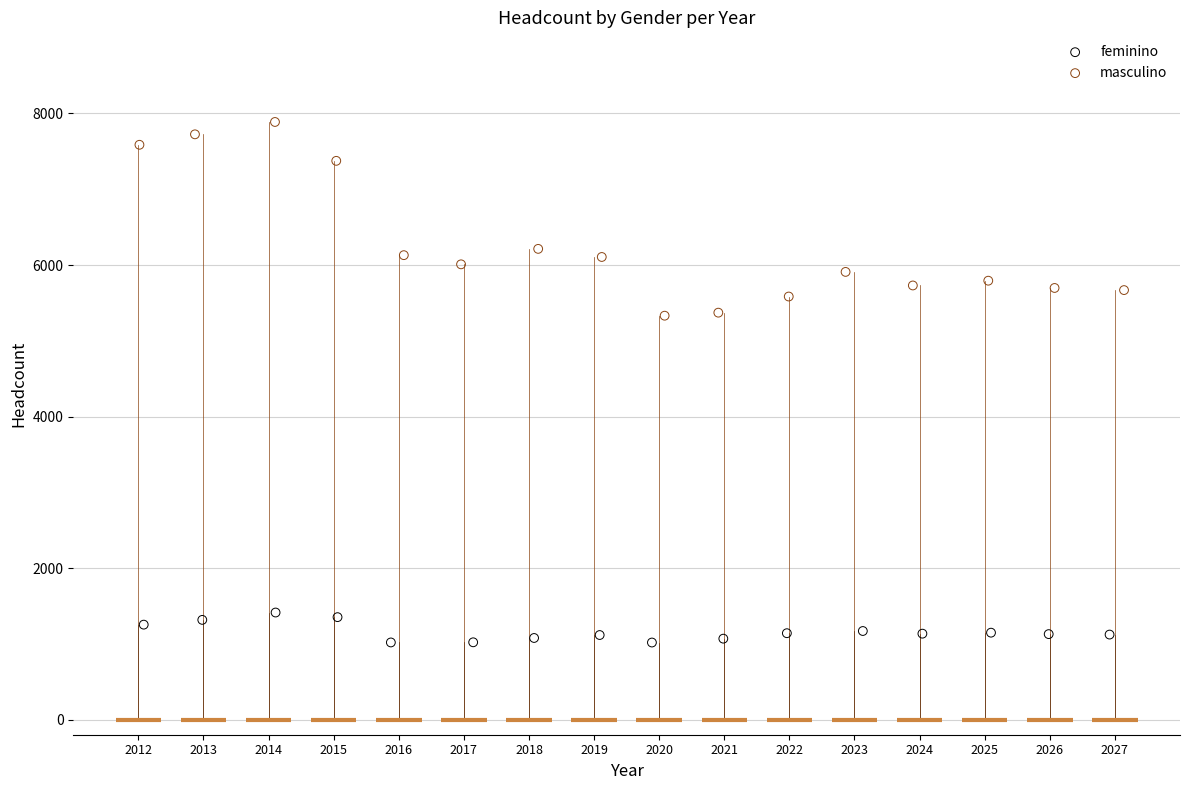

Which series contains the highest Y value?

masculino